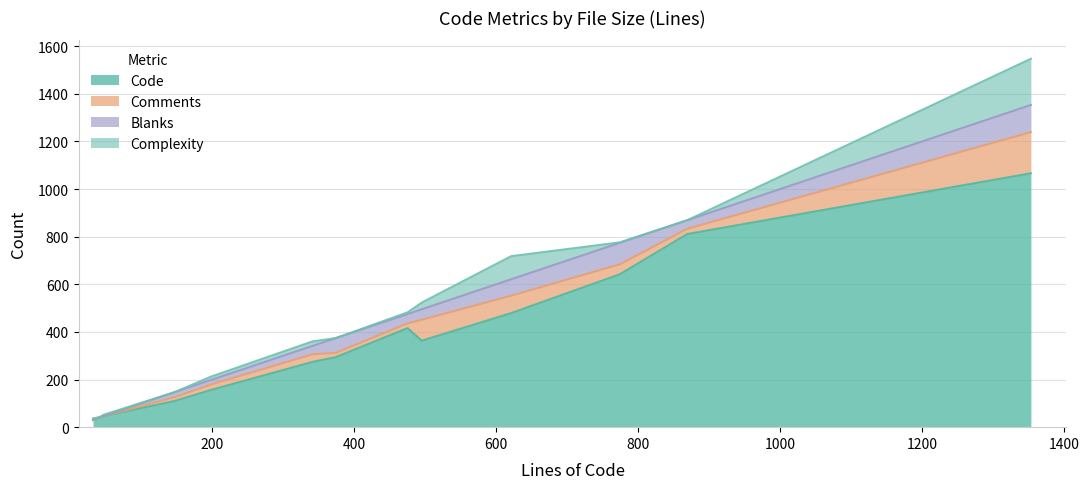

What is the highest value of the Code series?

1066